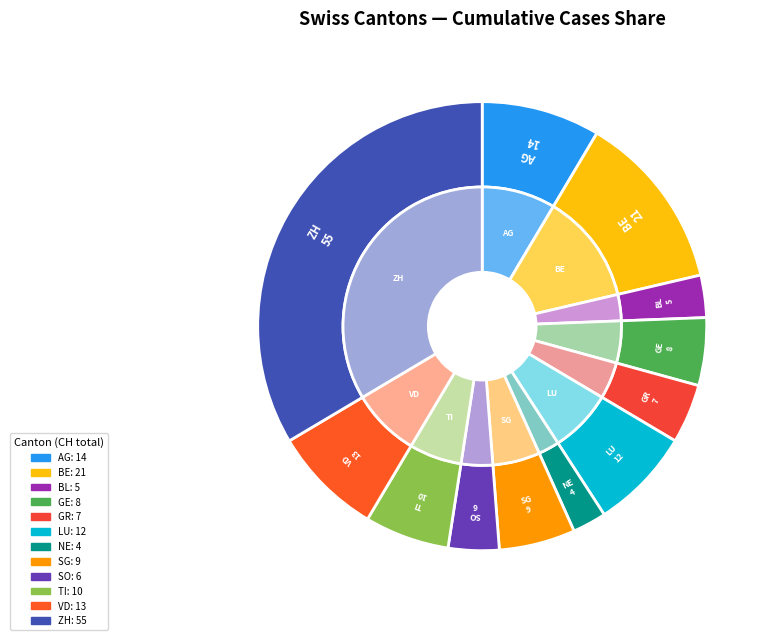

Is it true that LU is 13% of the pie?

False